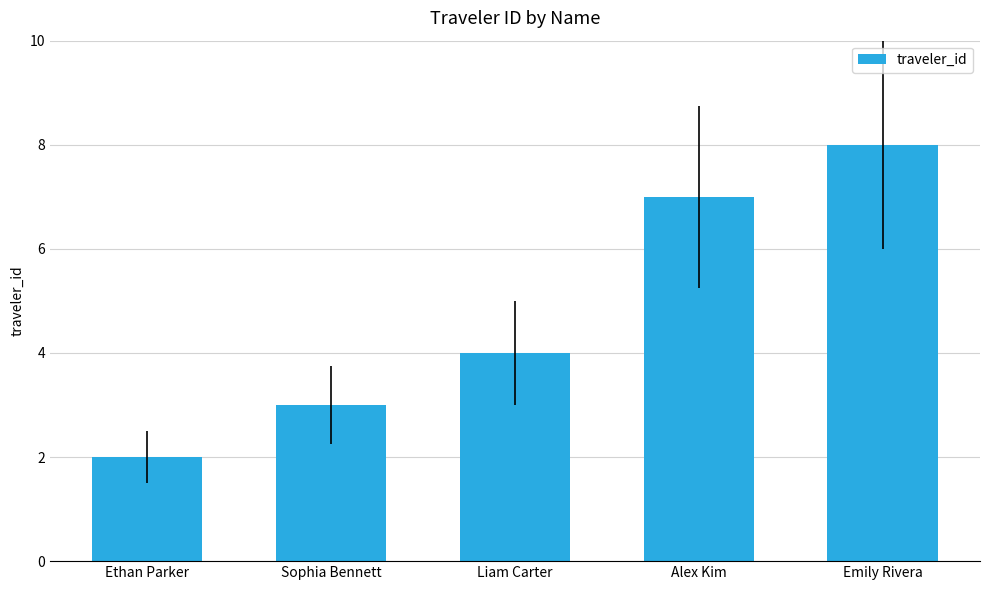

The chart shows a value of 1 at Ethan Parker. True or false?

False